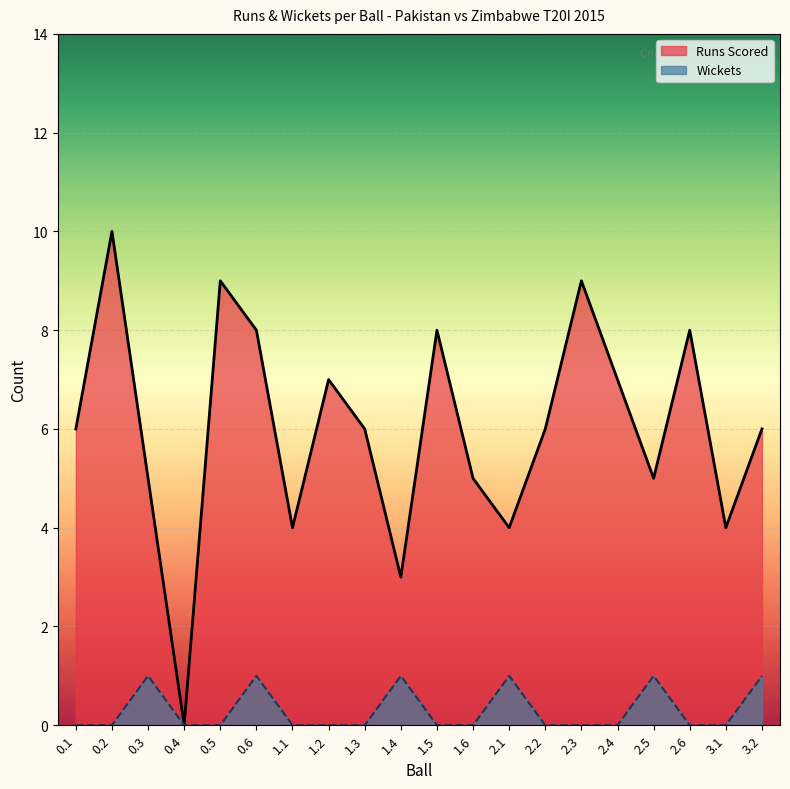

Where is Runs Scored nearest to the value 5?

0.3